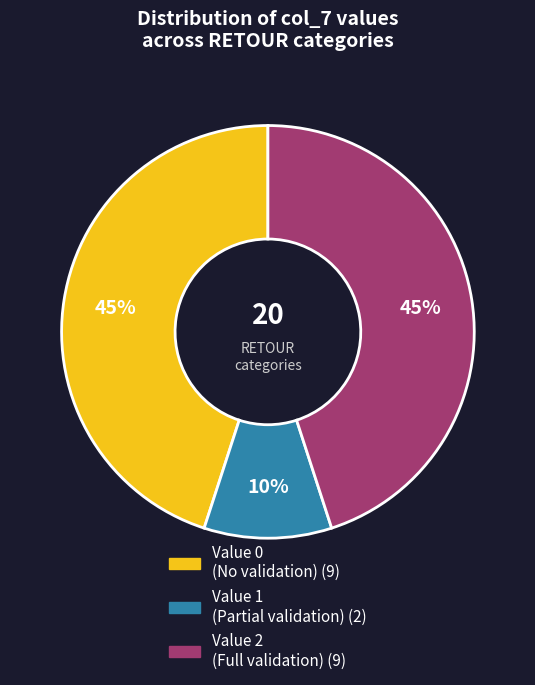

To the nearest percent, what is the difference between the largest and smallest slice percentages?

35%